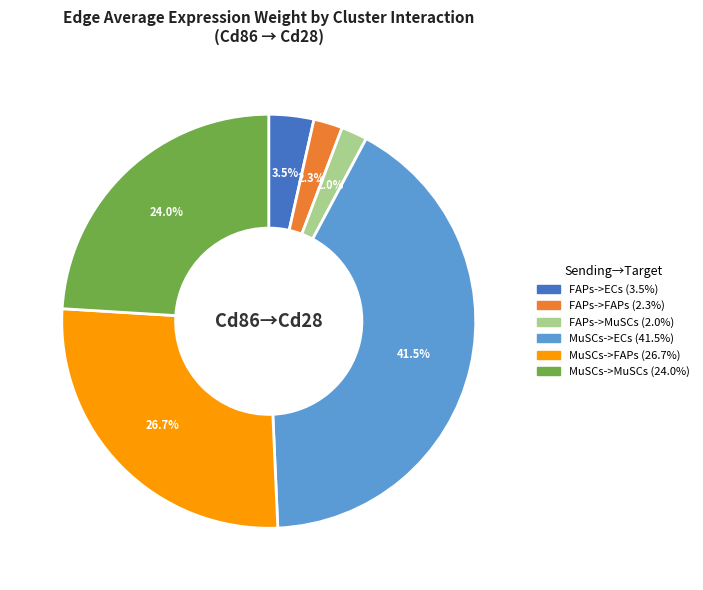

The MuSCs->FAPs slice represents 27% of the pie. True or false?

True